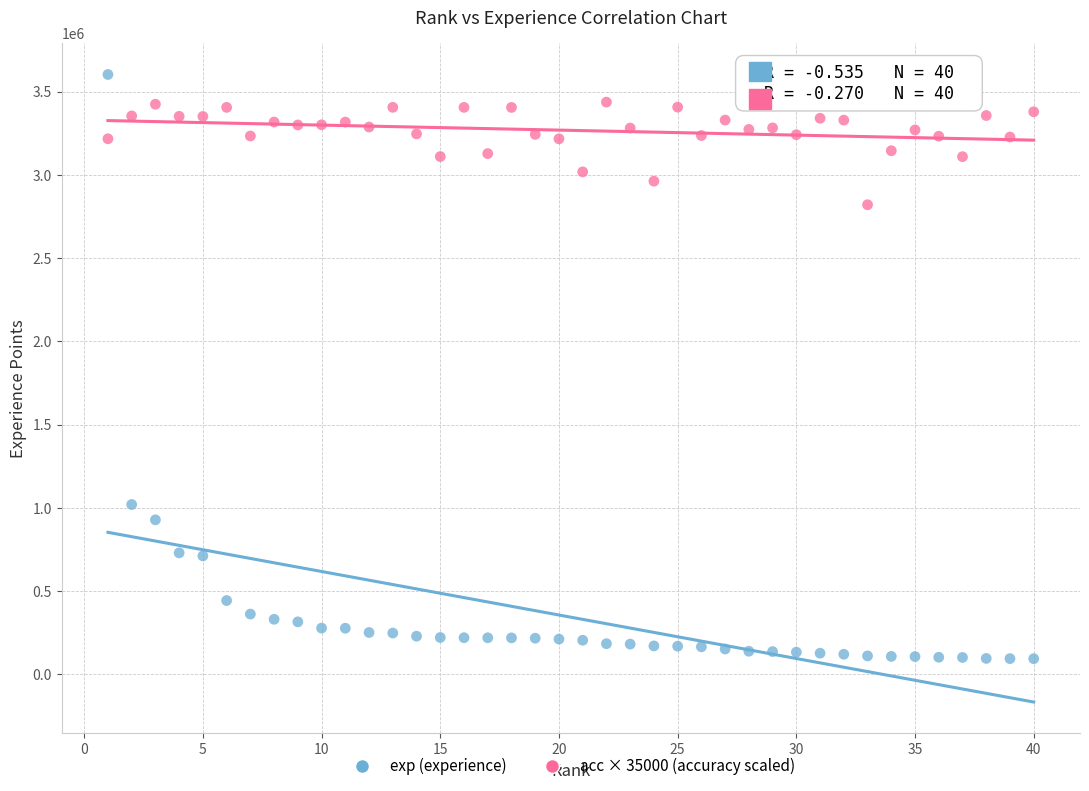

Across all data points, what is the range of Y values (max minus min)?

3507800.0